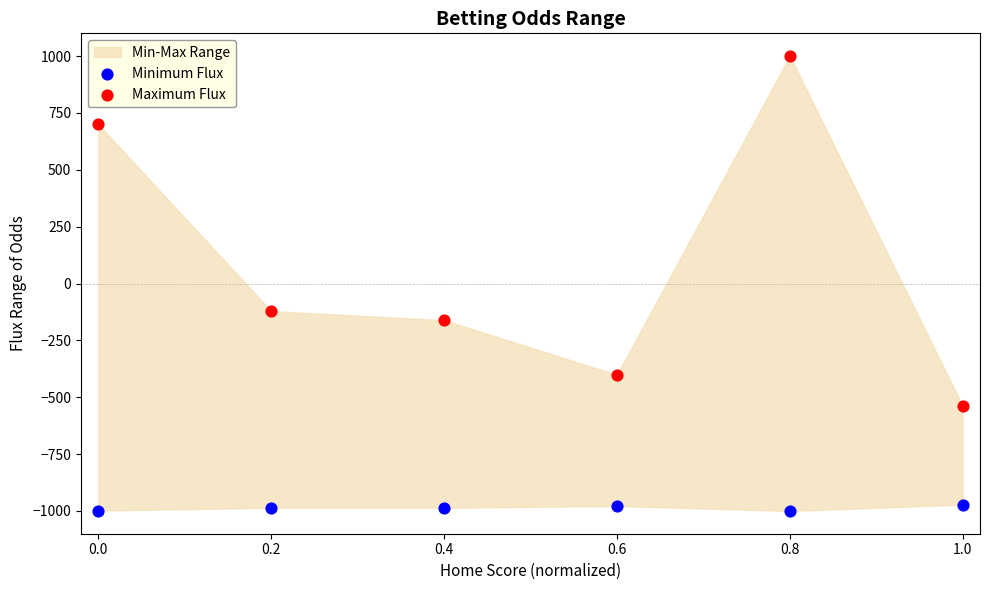

Across all data points, what is the average X value?

0.5